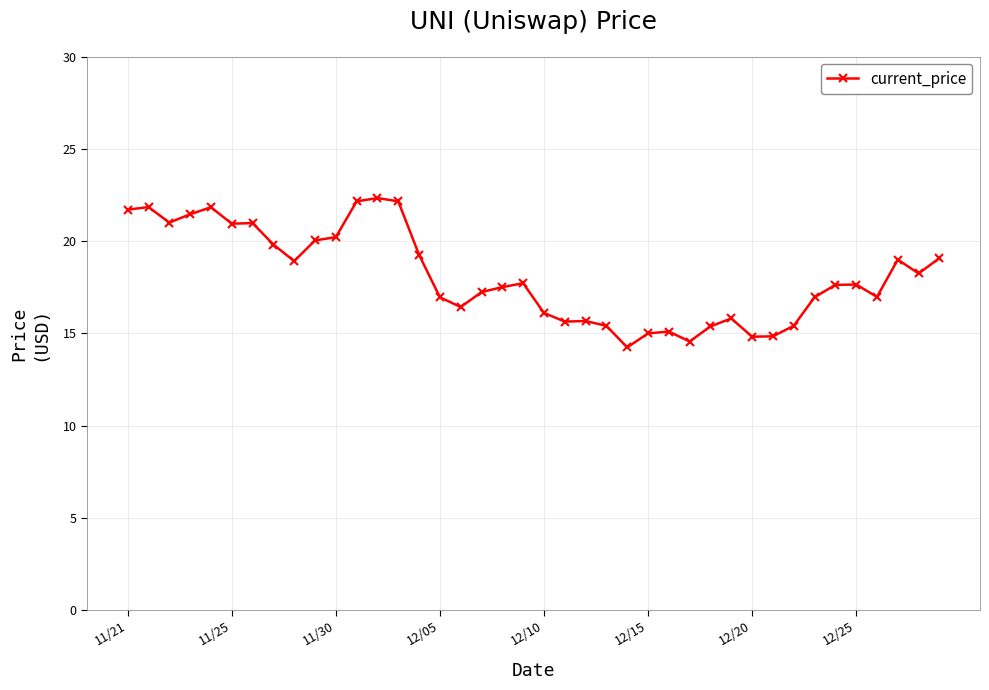

What is the sum of all values?

724.1